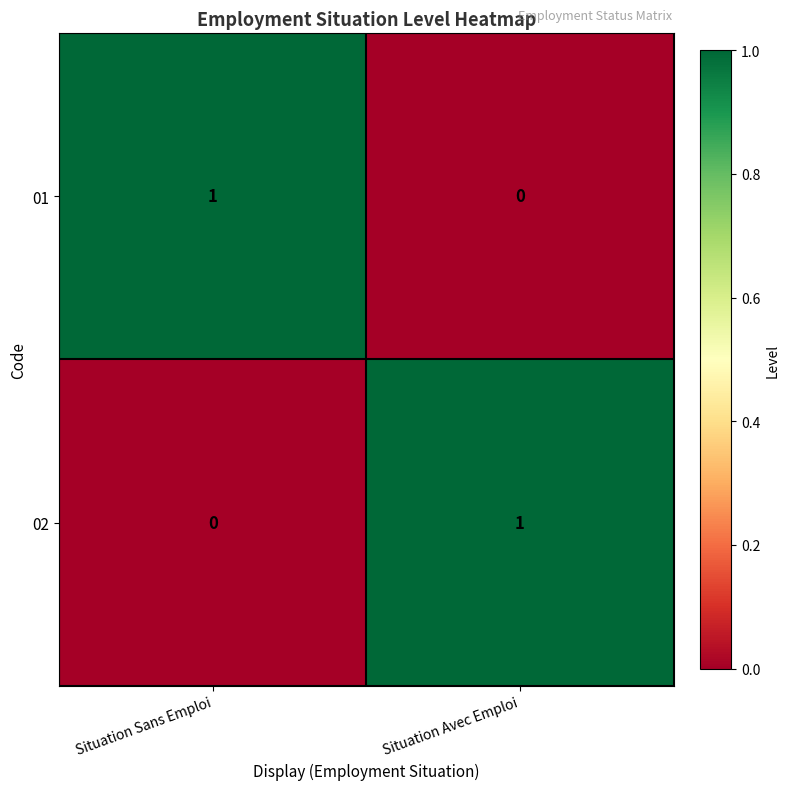

The 02 series shows 1 at Situation Avec Emploi. True or false?

True